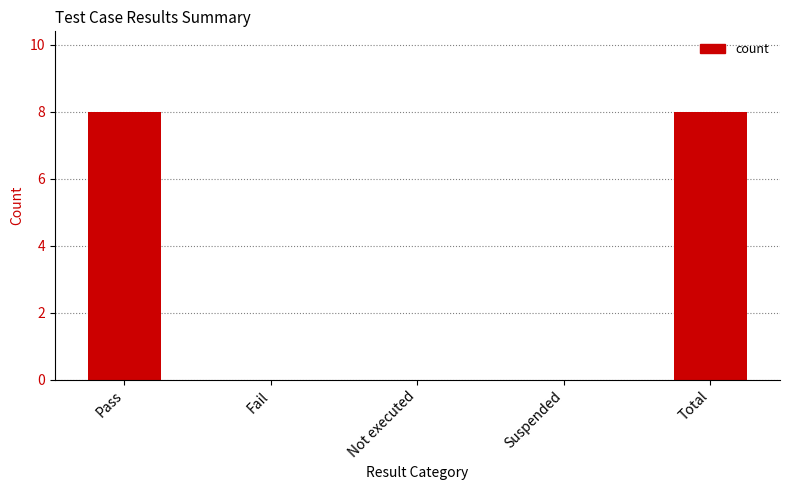

What is the sum of the values at Pass and Not executed?

8